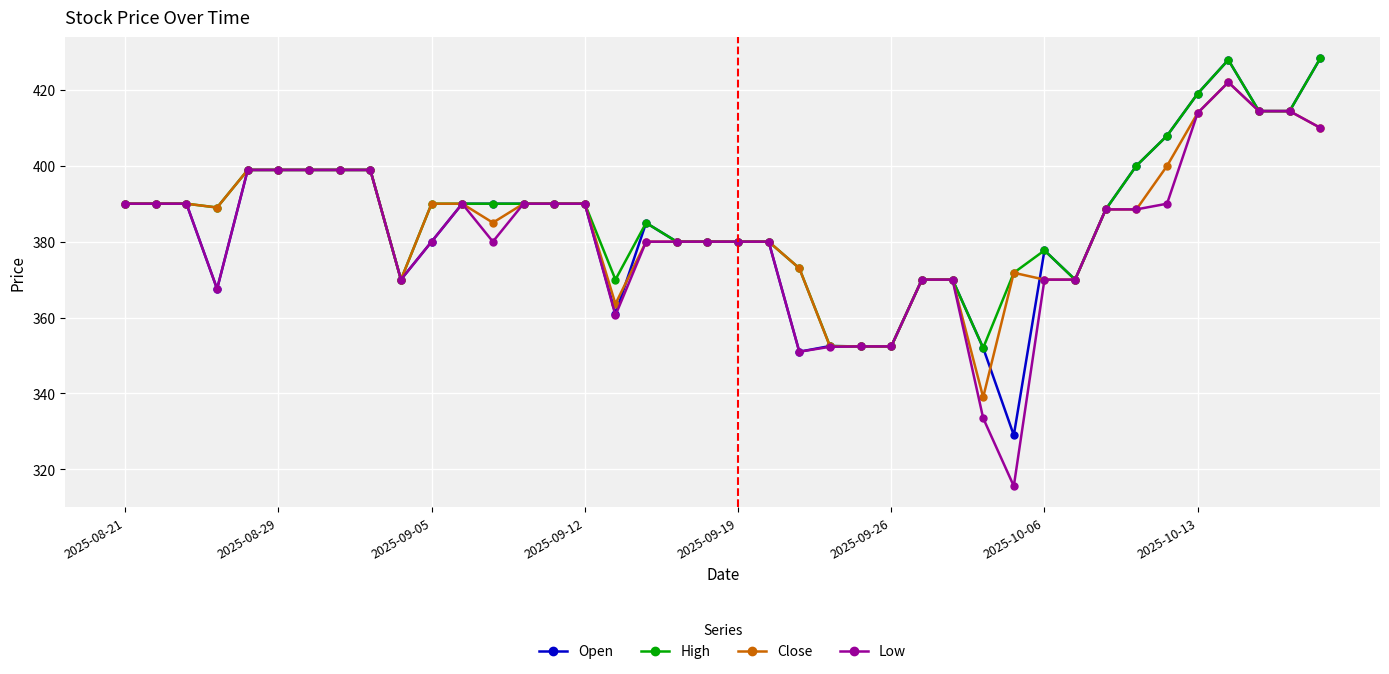

Which series has the largest range (max minus min)?

Low